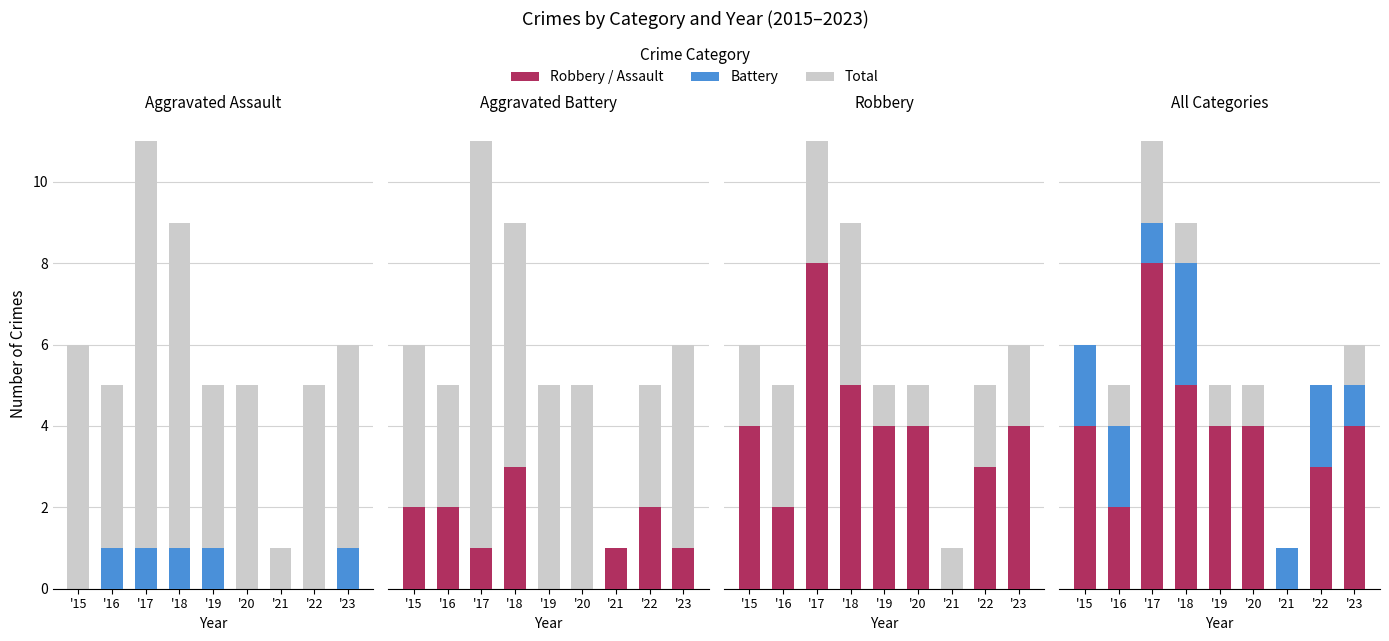

What is the maximum value for Aggravated Assault?

1